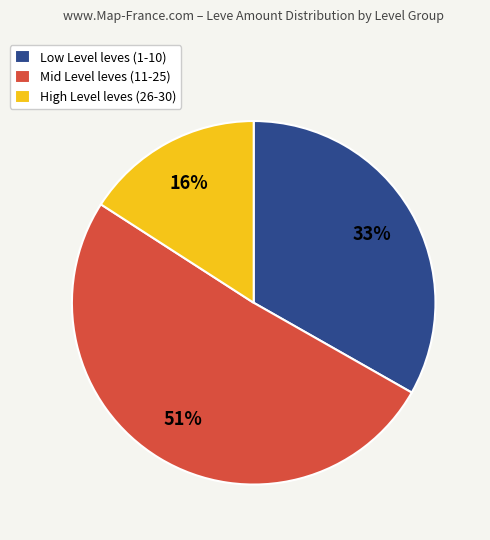

Count the number of slices in the pie.

3